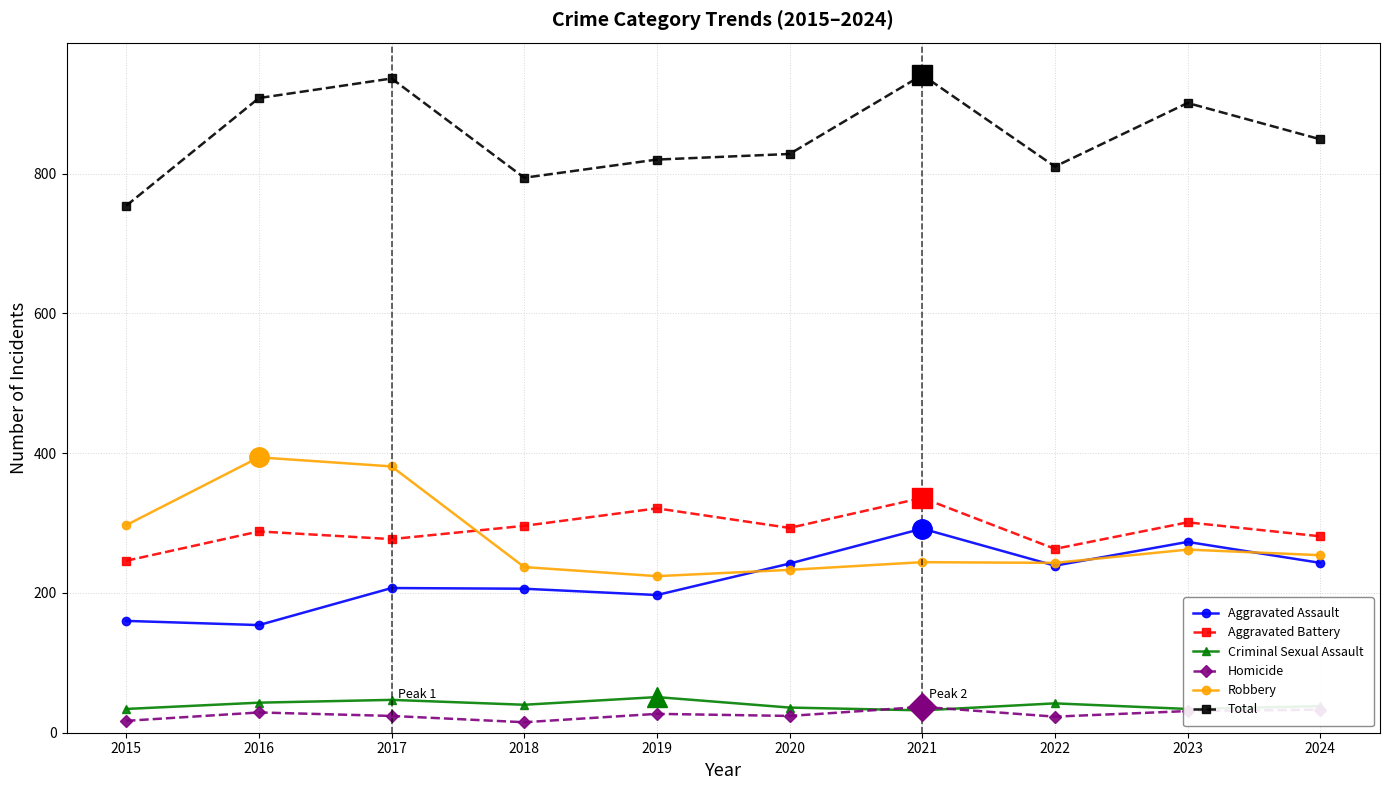

Is the value of Criminal Sexual Assault at 2020 greater than the value of Aggravated Battery at 2016?

No